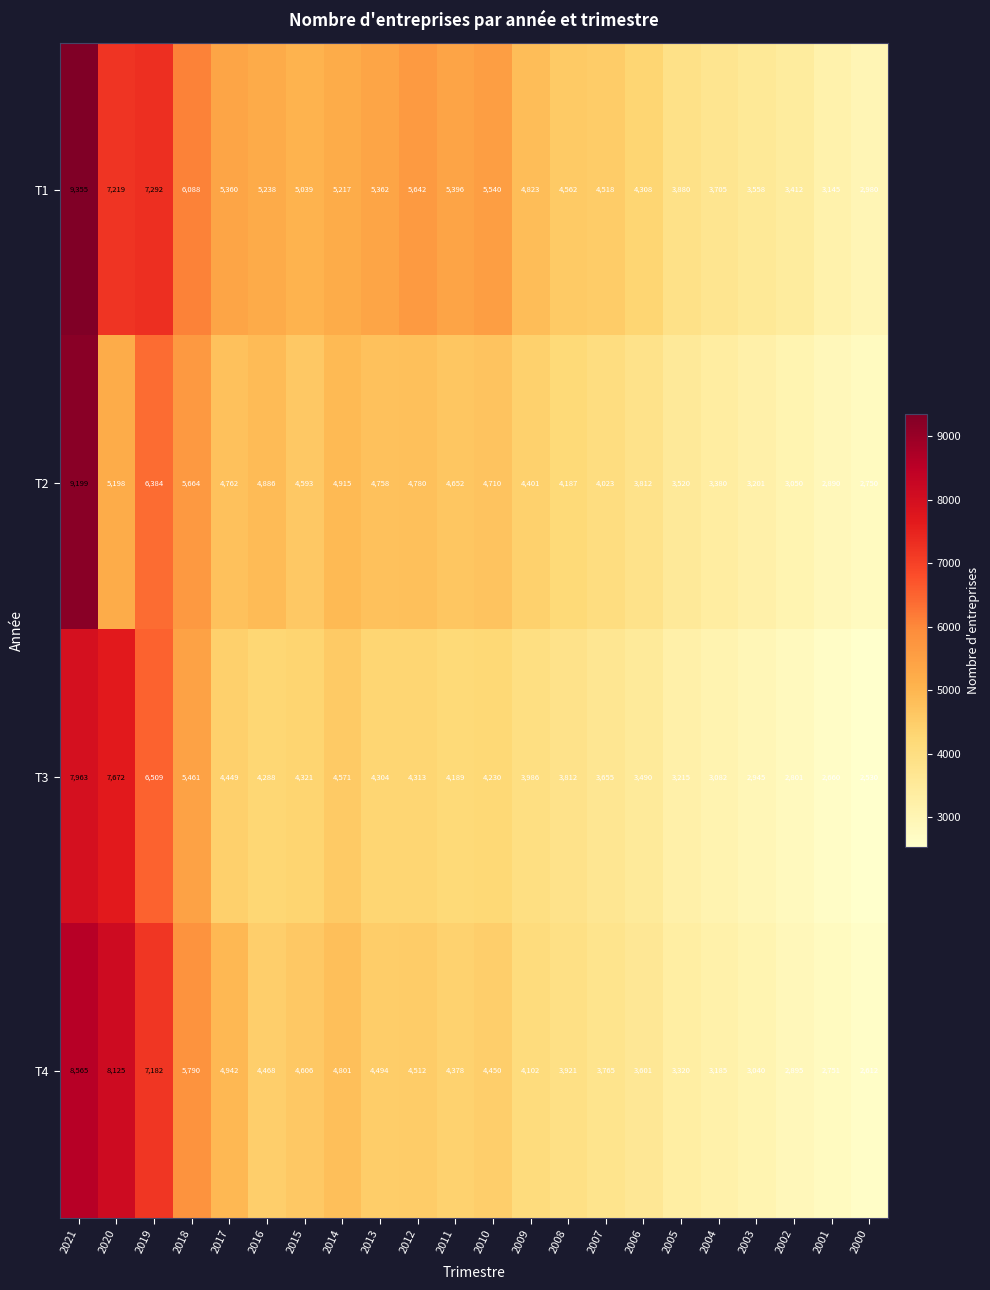

What is the sum of all T2 values?

99715